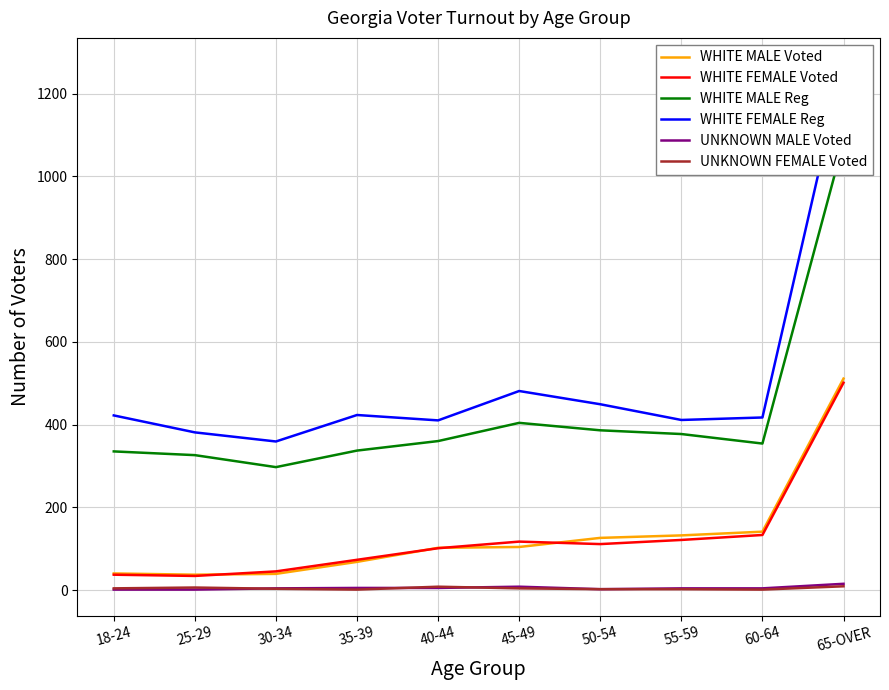

What are all the series names shown in the legend?

WHITE MALE Voted, WHITE FEMALE Voted, WHITE MALE Reg, WHITE FEMALE Reg, UNKNOWN MALE Voted, UNKNOWN FEMALE Voted